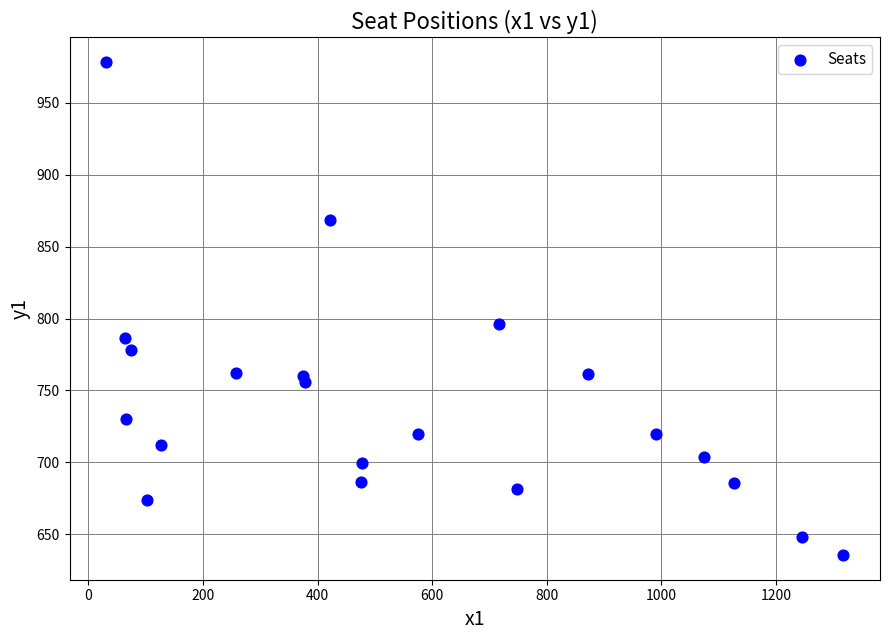

What Y value in the scatter plot is closest to 806?

796.5